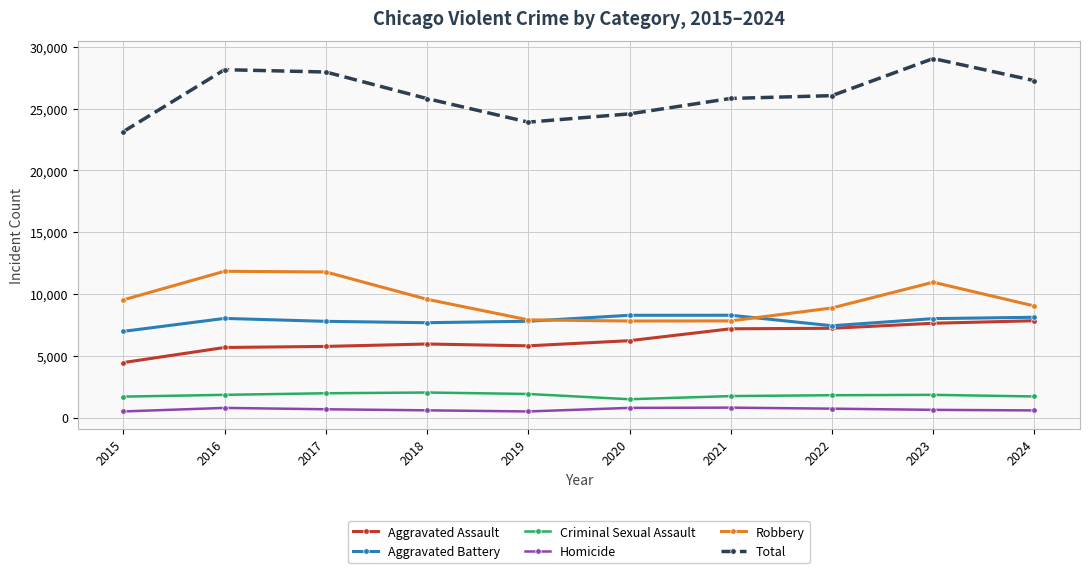

Is the value of Criminal Sexual Assault at 2022 greater than the value of Total at 2018?

No